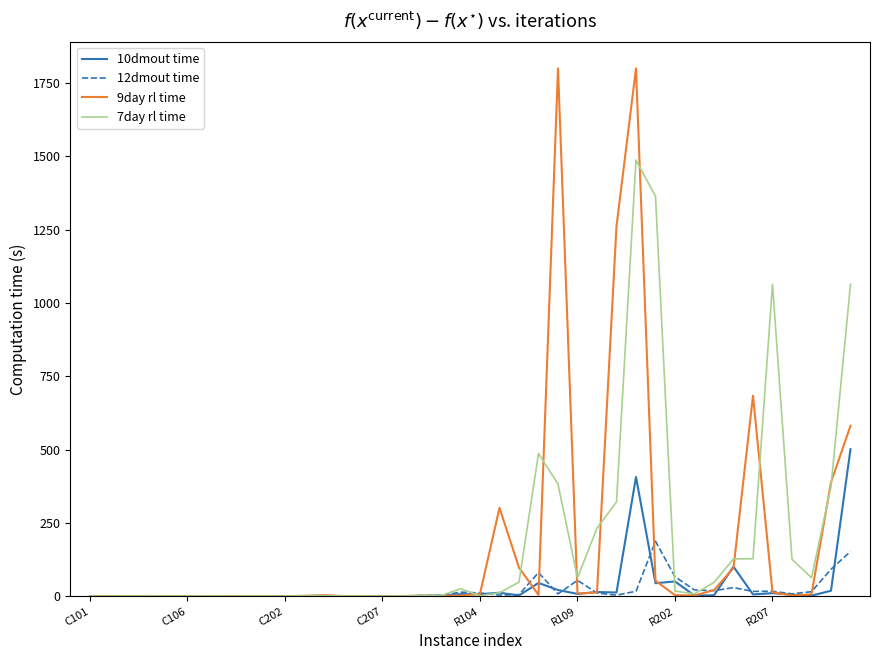

Which series has the largest range (max minus min)?

9day rl time